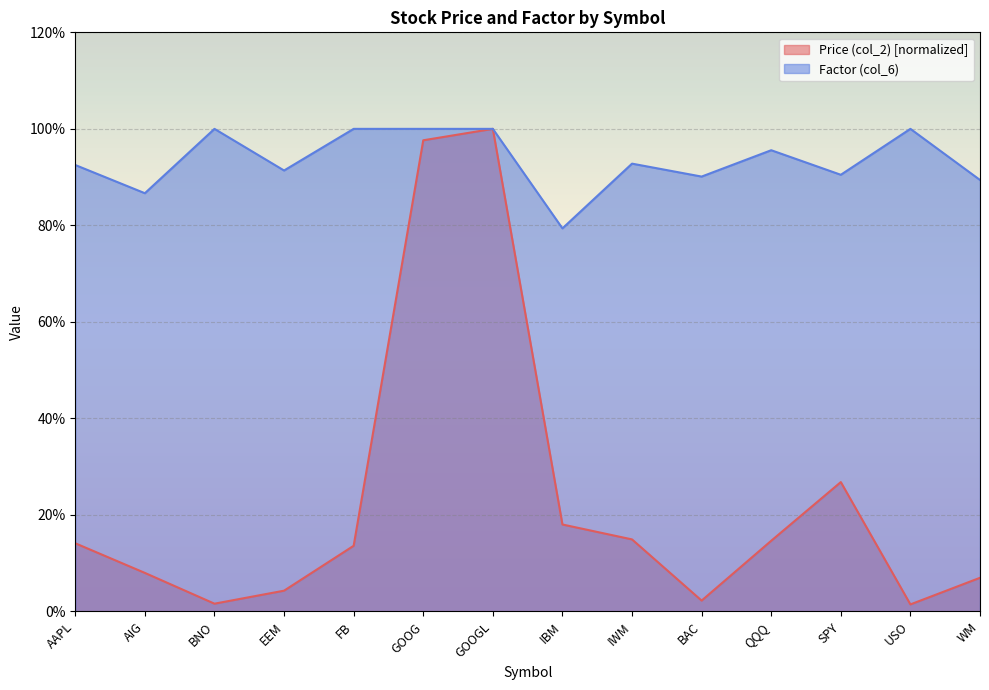

What is the value of the Price (col_2) point at the 9th from the left?

0.1